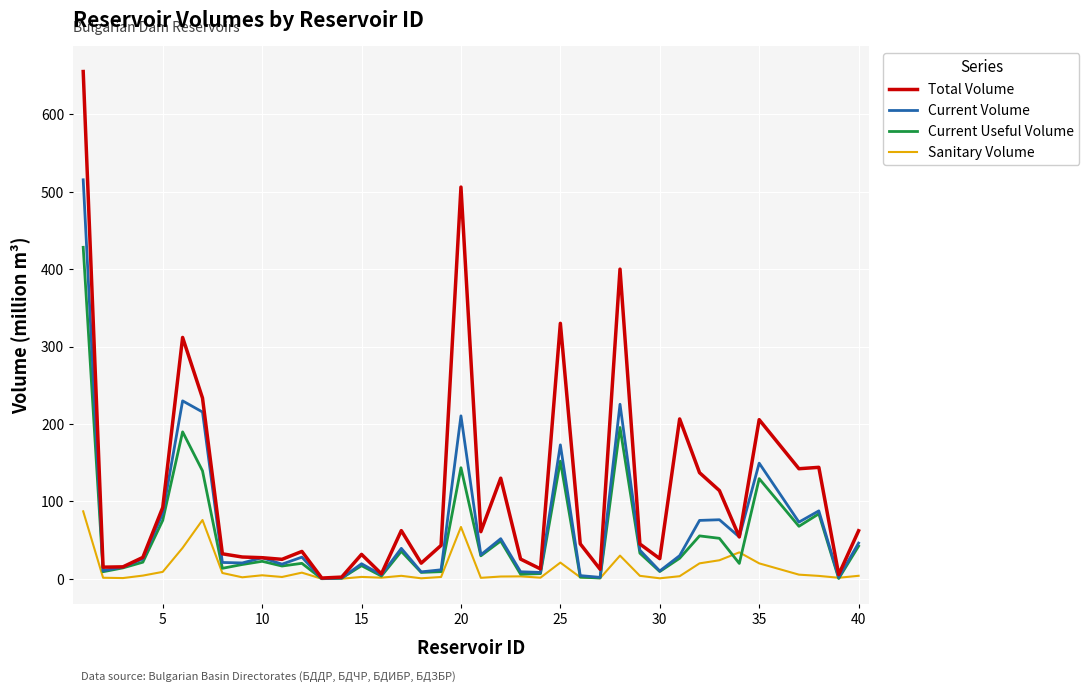

What is the highest value of the Current Useful Volume series?

428.2